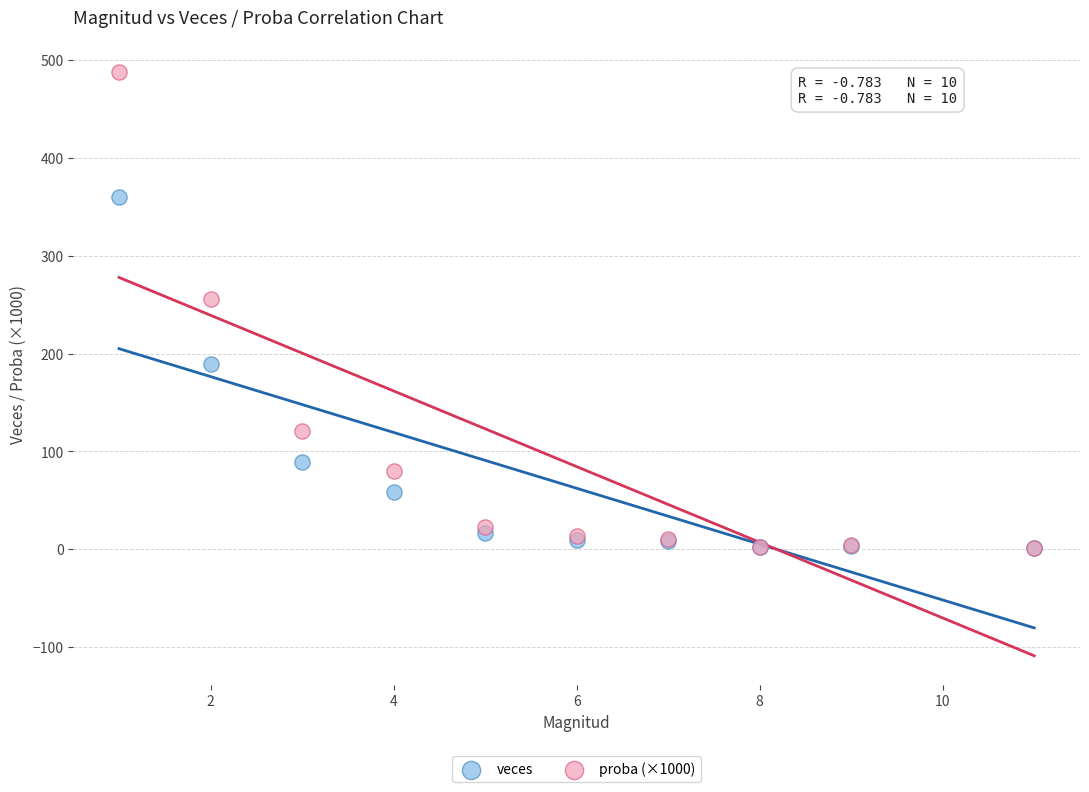

Across all series, what Y value is closest to 244?

256.1